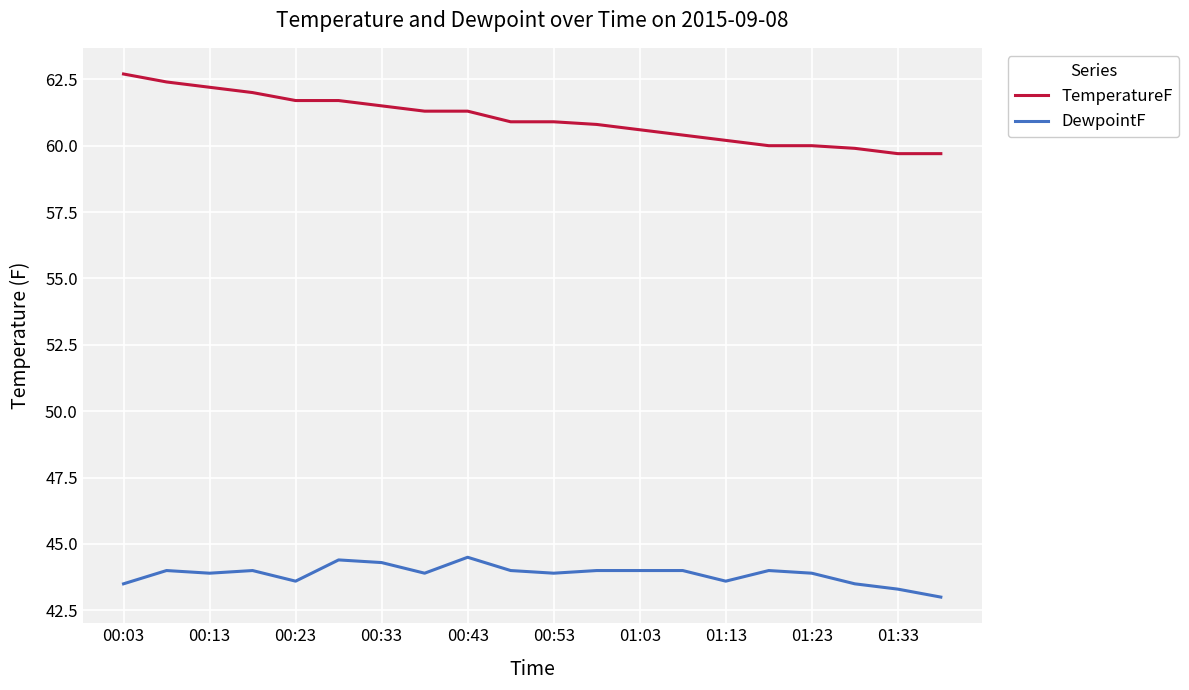

What is the minimum value for DewpointF?

43.0